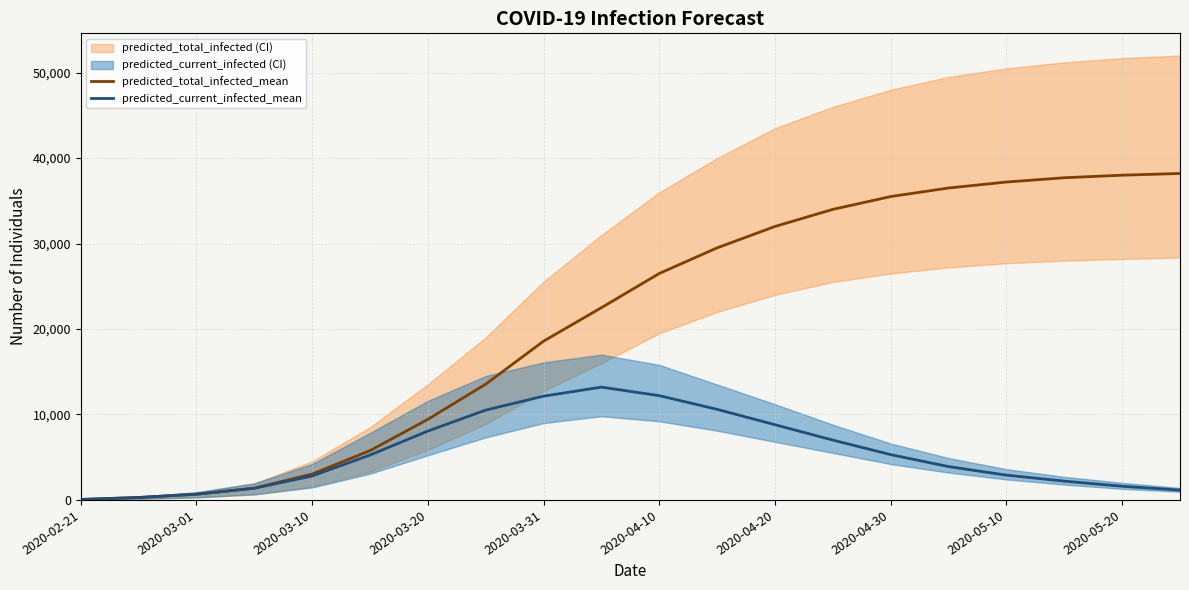

True or false: predicted_current_infected_mean has more than 1 points higher than both neighbors.

False